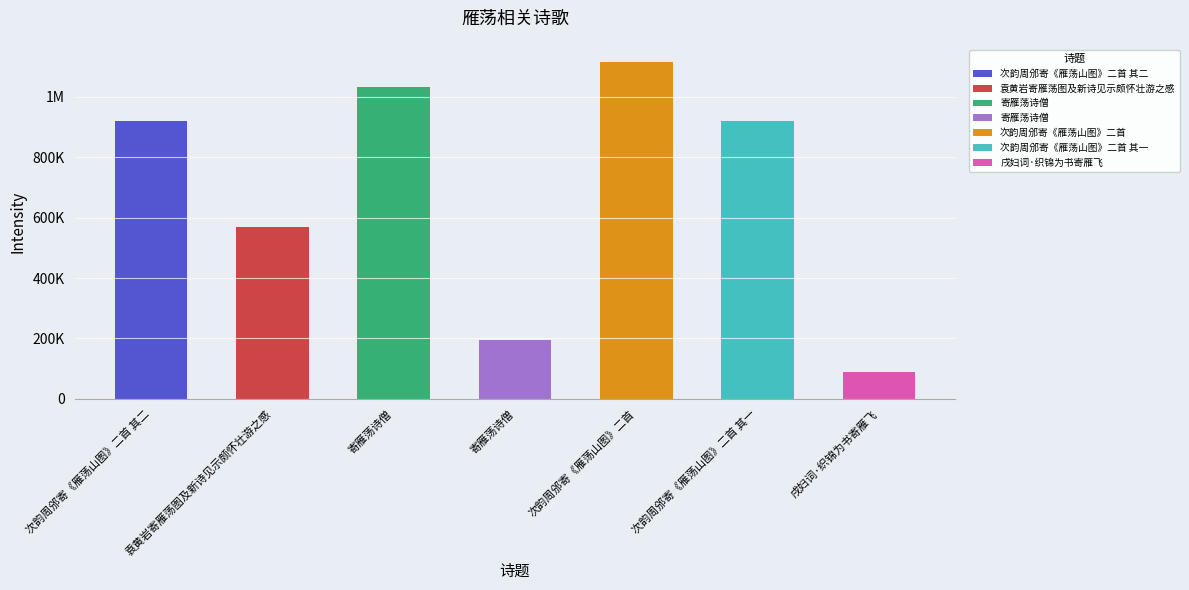

What is the average value?

691941